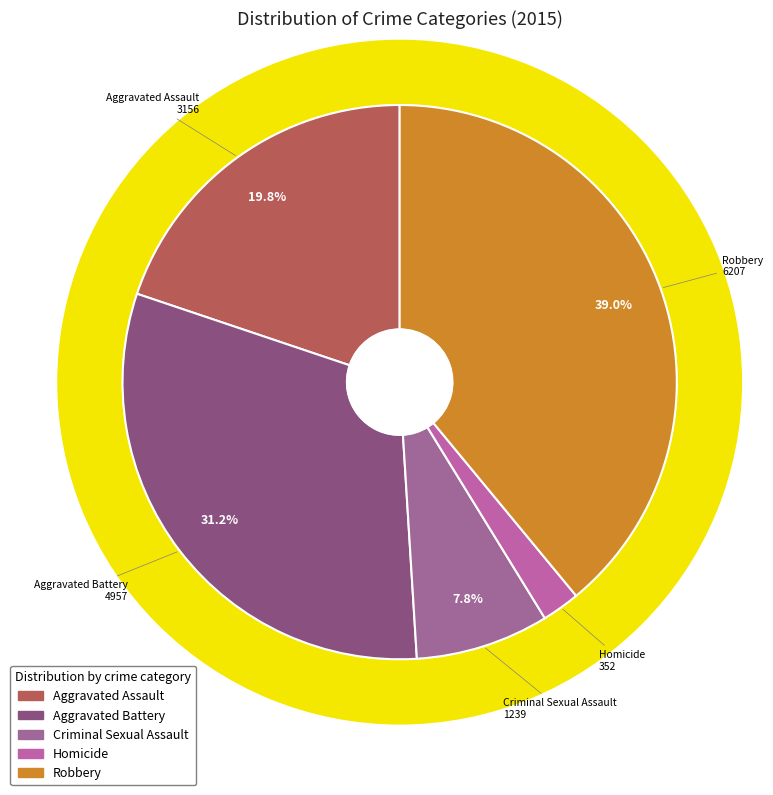

How many slices are in this pie chart?

5